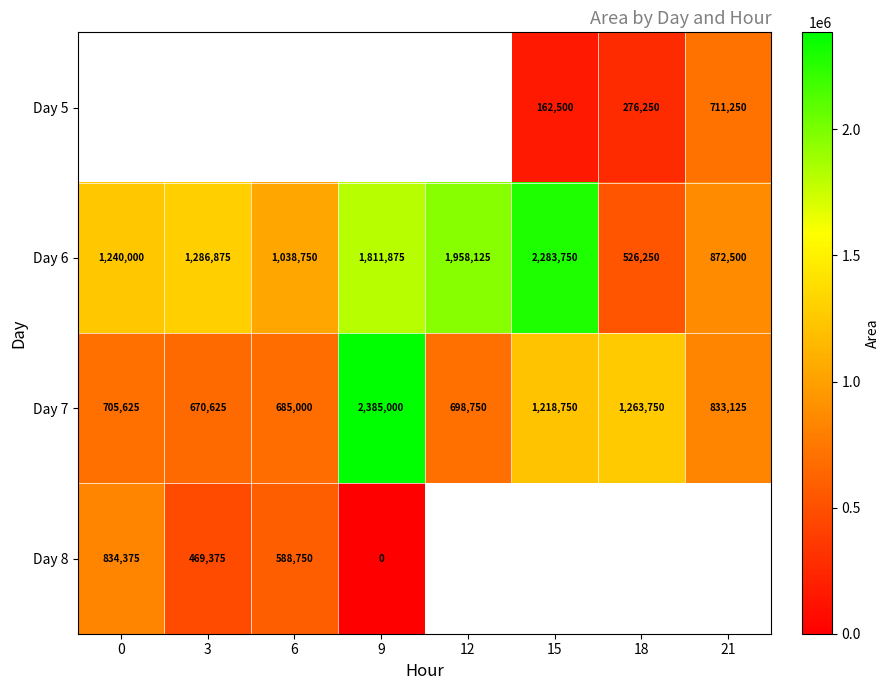

Is it true that Day 6 equals 1240000.0 at 0?

True